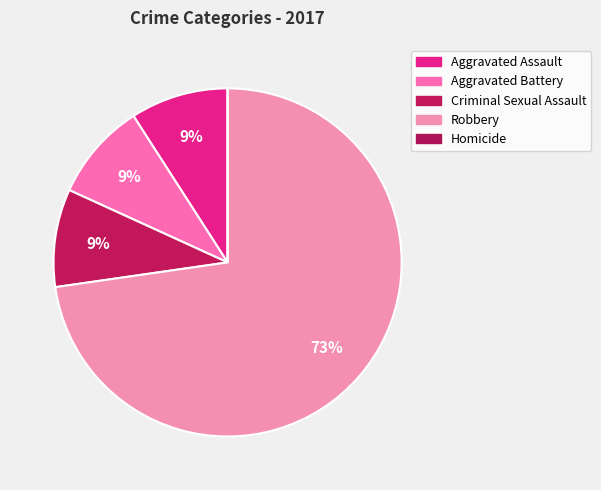

Which slice represents more than half of the pie?

Robbery